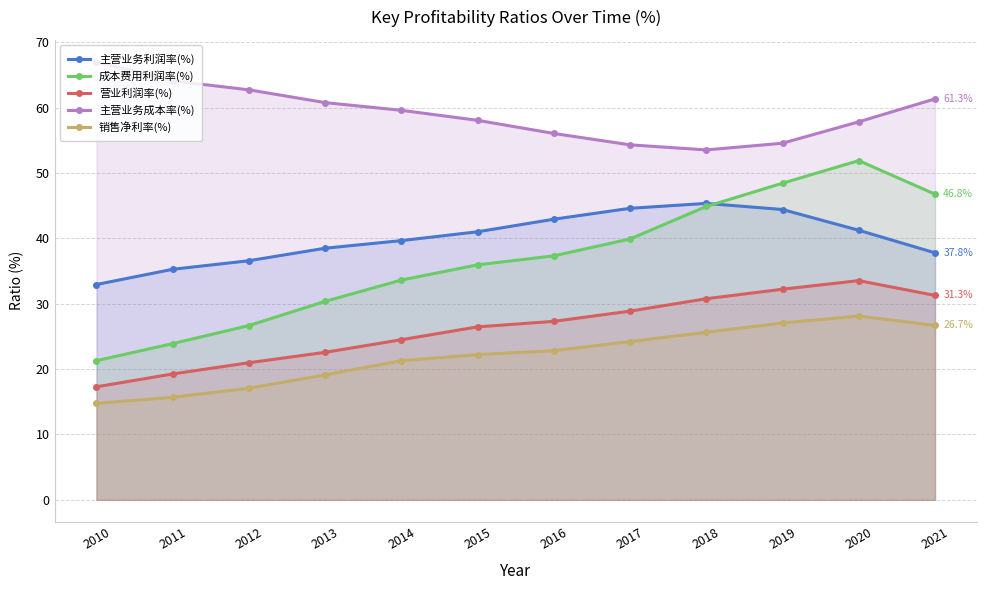

Rank the series at 2010 from highest to lowest value.

主营业务成本率(%), 主营业务利润率(%), 成本费用利润率(%), 营业利润率(%), 销售净利率(%)